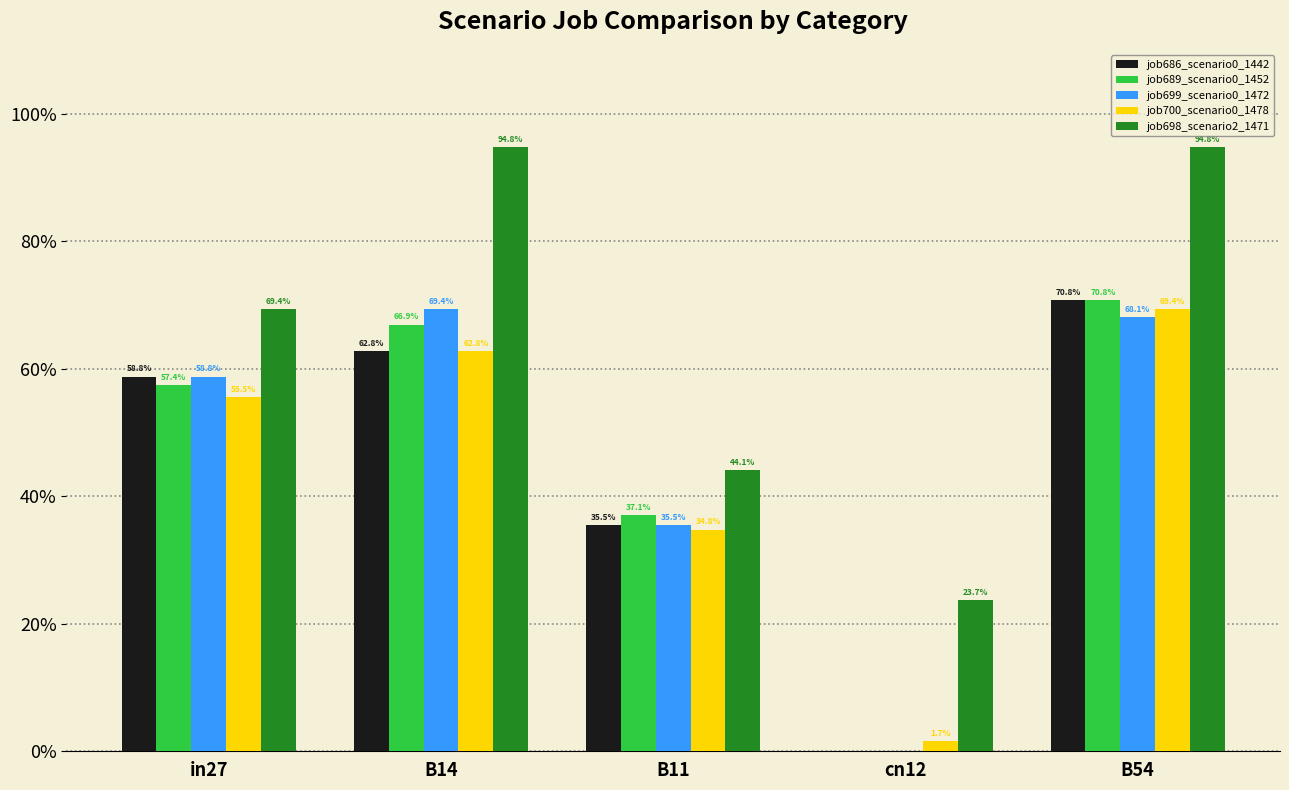

What is the average value of the job698_scenario2_1471 series?

0.7